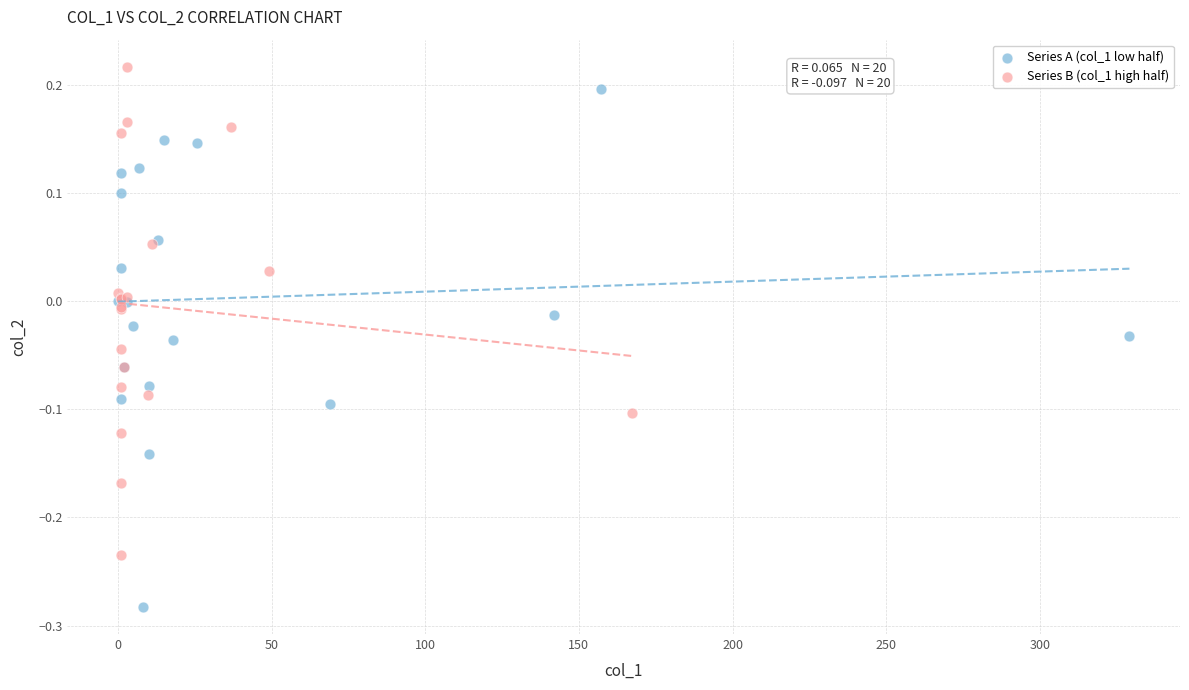

Which series reaches the minimum Y coordinate?

Series A (col_1 low half)